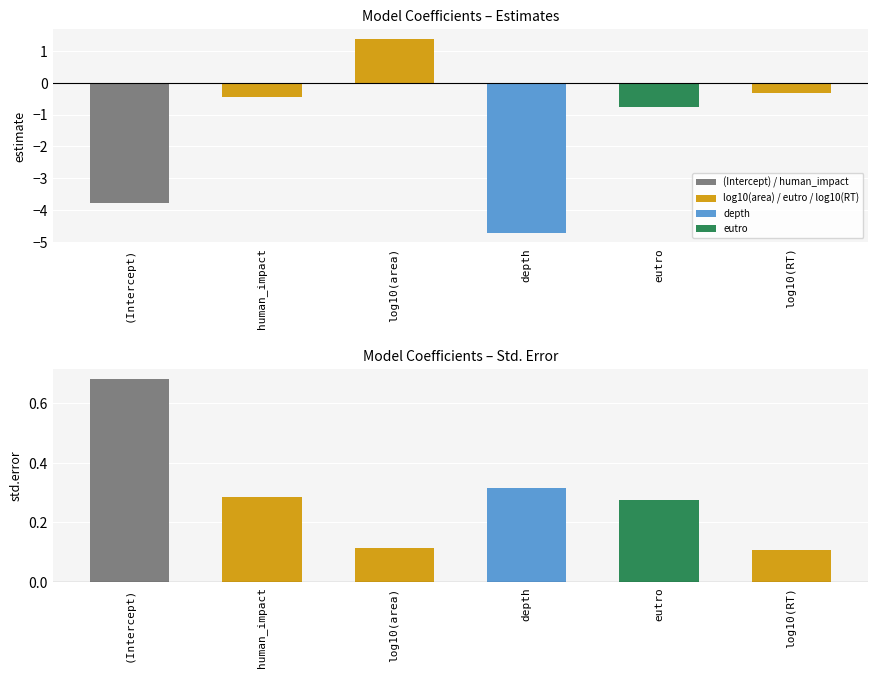

Does the chart contain stacked bars?

No